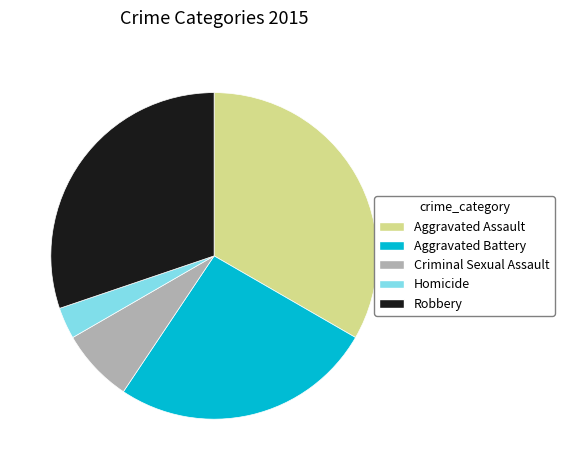

True or false: Robbery accounts for 18% of the total.

False